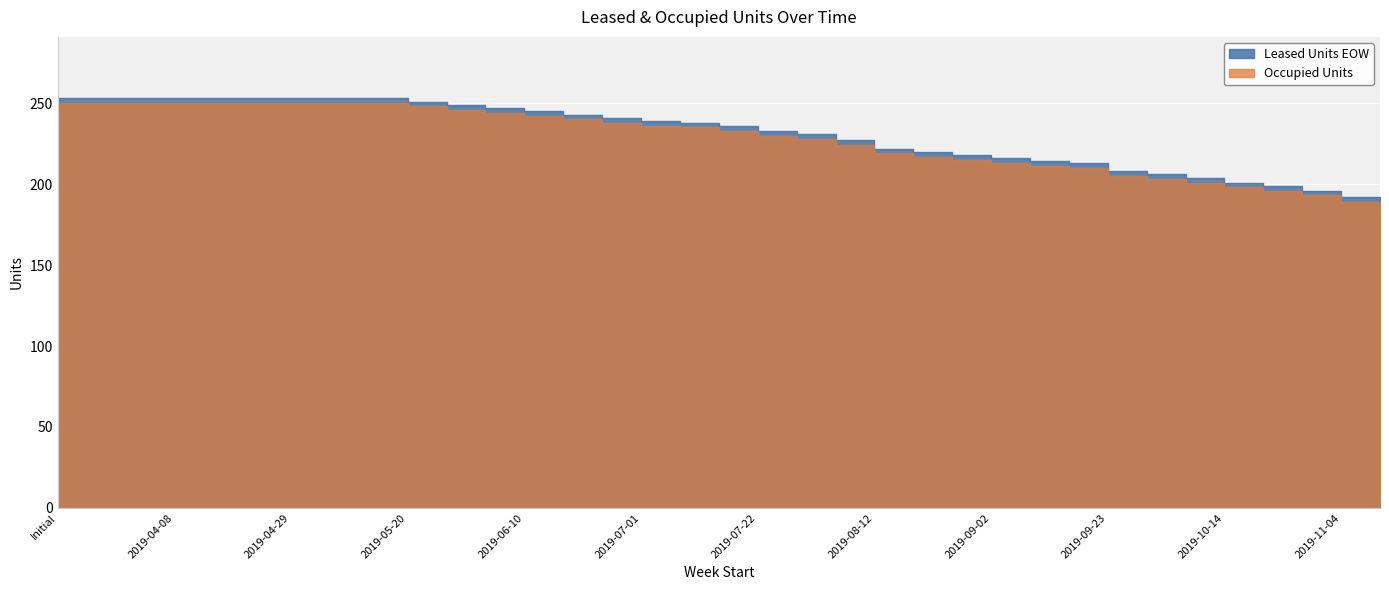

True or false: Occupancy Rate % and Leased Units EOW intersect in this chart.

False